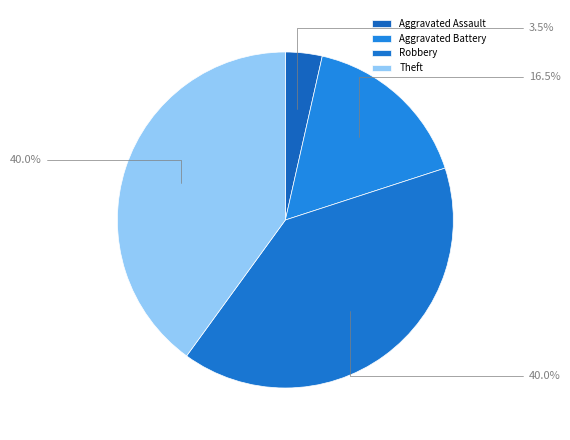

To the nearest percent, what is the average slice percentage?

25%